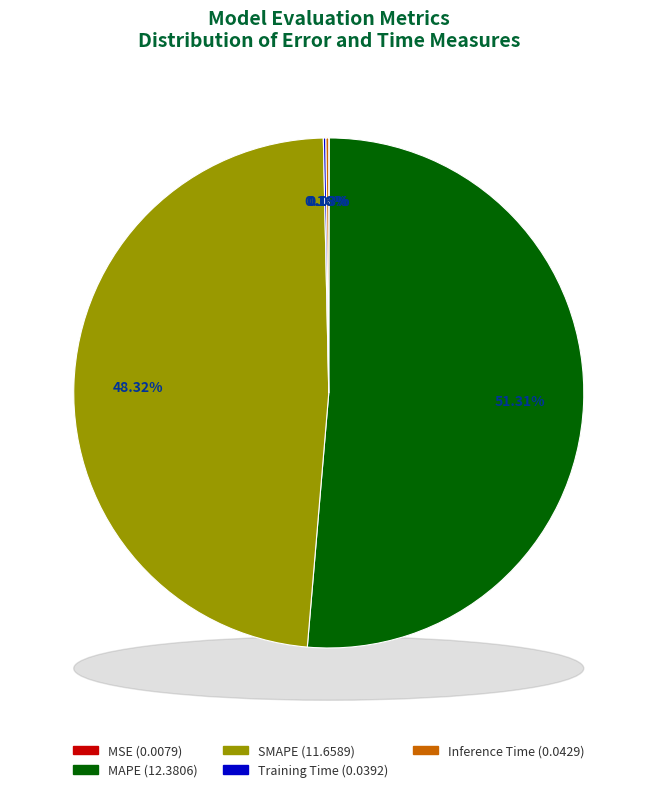

Count the number of slices in the pie.

5